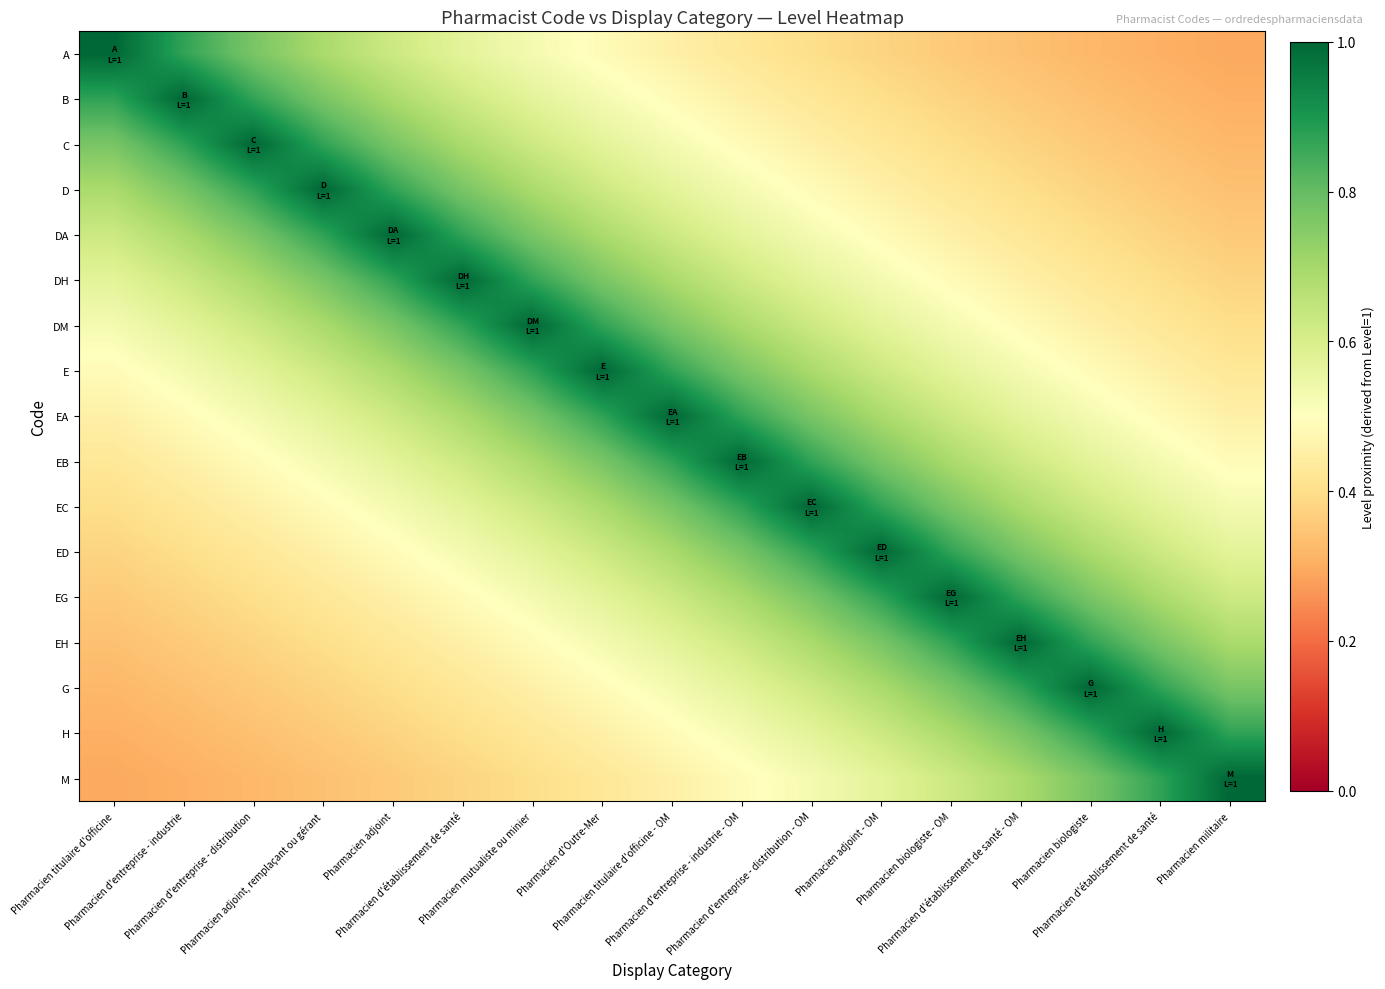

Which series has the largest range (max minus min)?

A